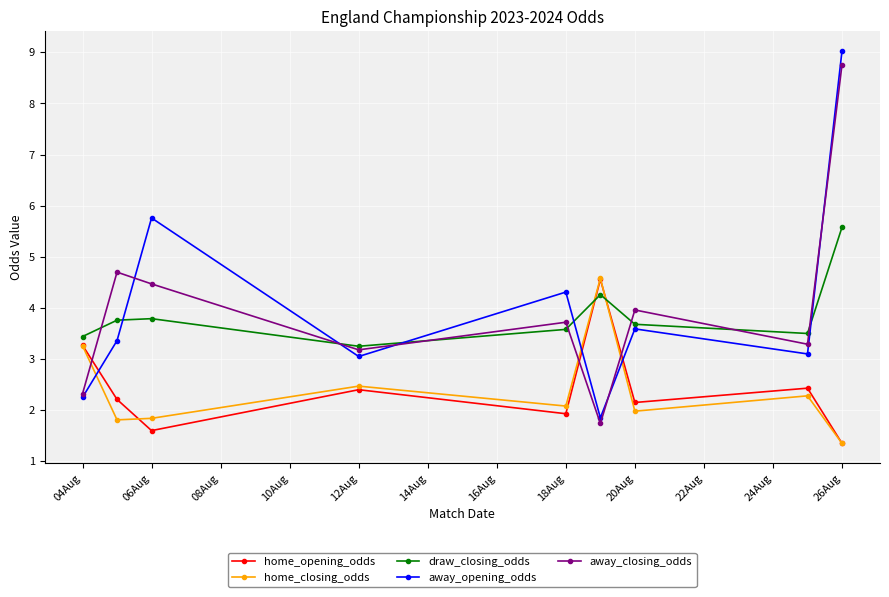

True or false: home_closing_odds and draw_closing_odds intersect in this chart.

True